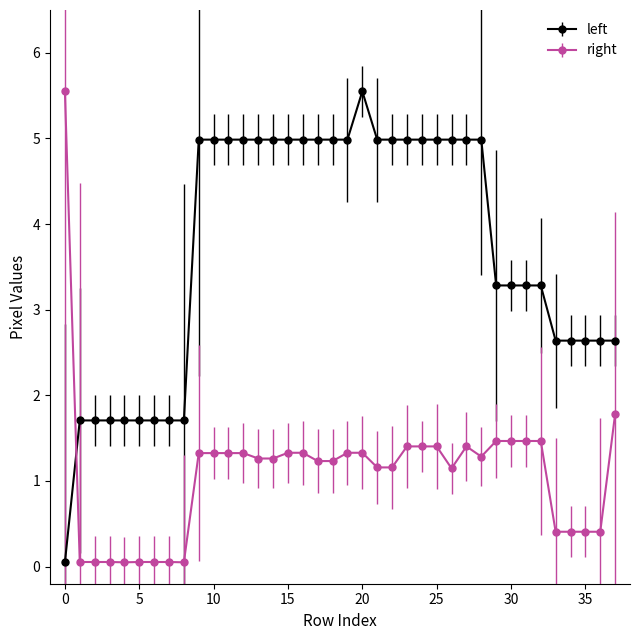

True or false: left has more than 0 interior local peaks.

True